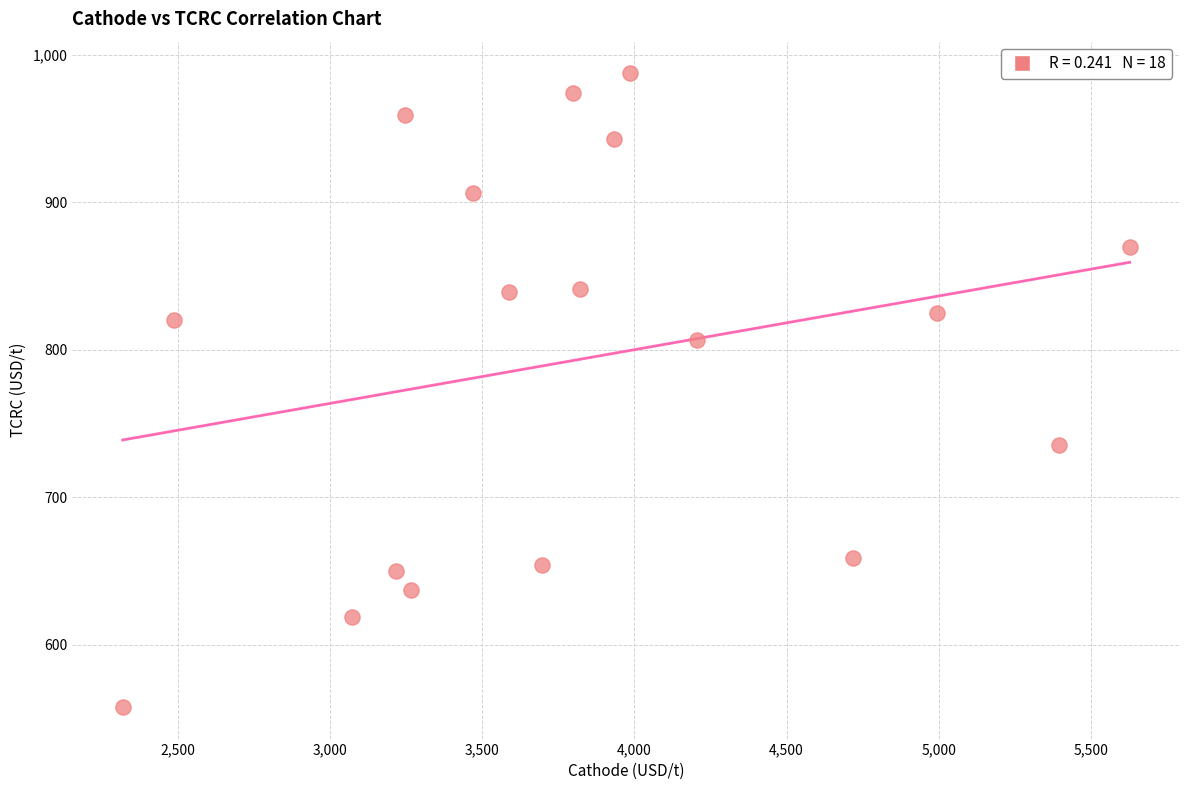

What is the range of Y values (max minus min)?

429.5